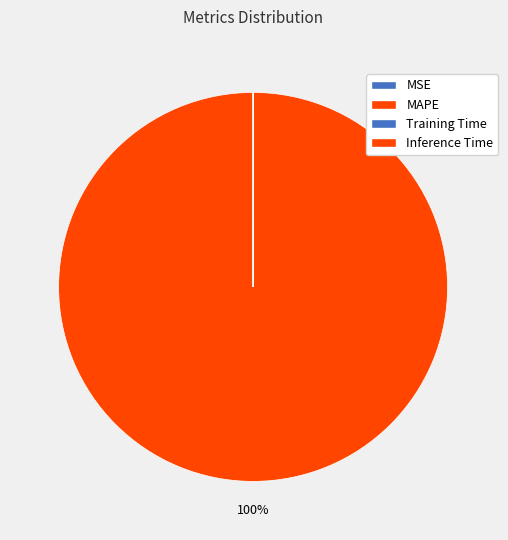

To the nearest percent, what portion does MAPE represent?

100%